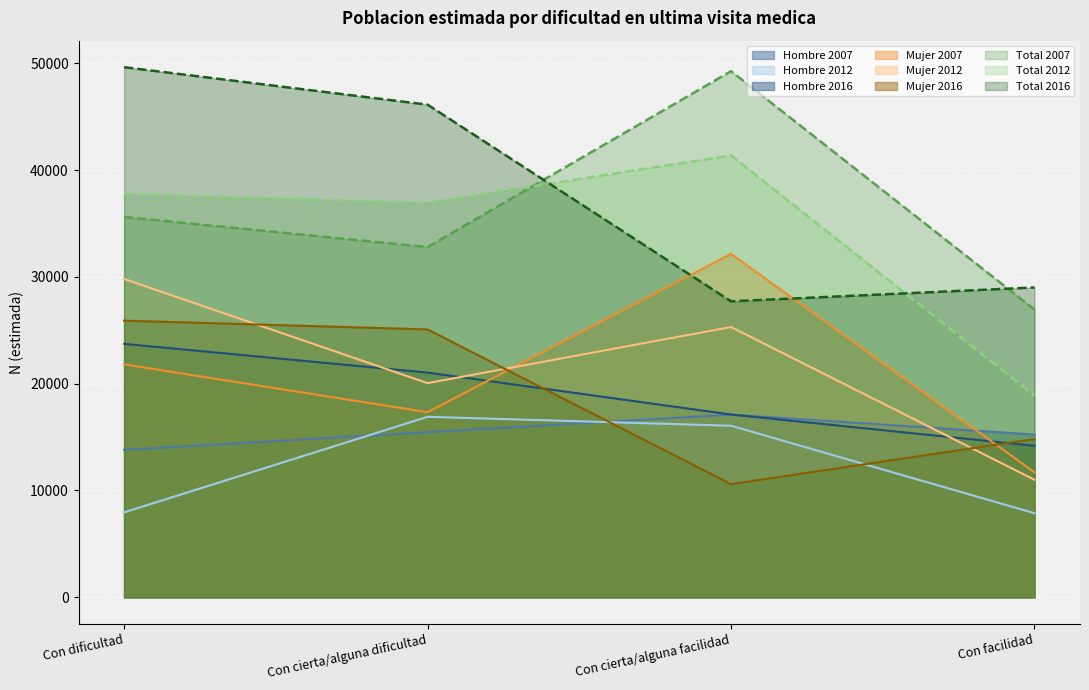

At which label is Hombre N (estimada) closest to 15449?

Con cierta/alguna dificultad